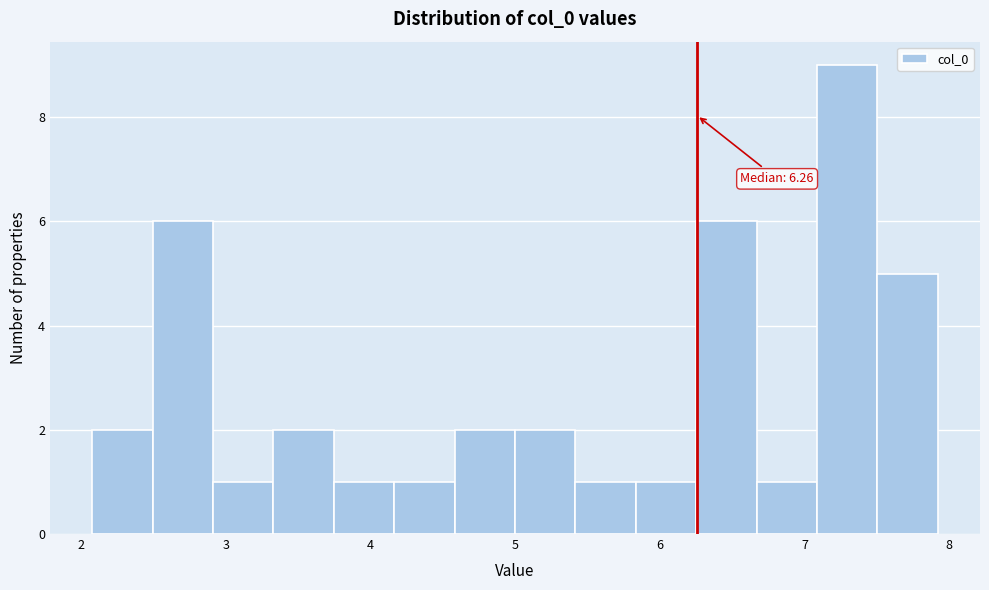

Which range on the x-axis has the tallest bar?

7.1 to 7.5